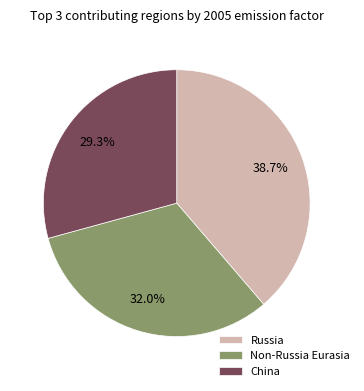

Is there any slice that represents more than half of the pie?

No